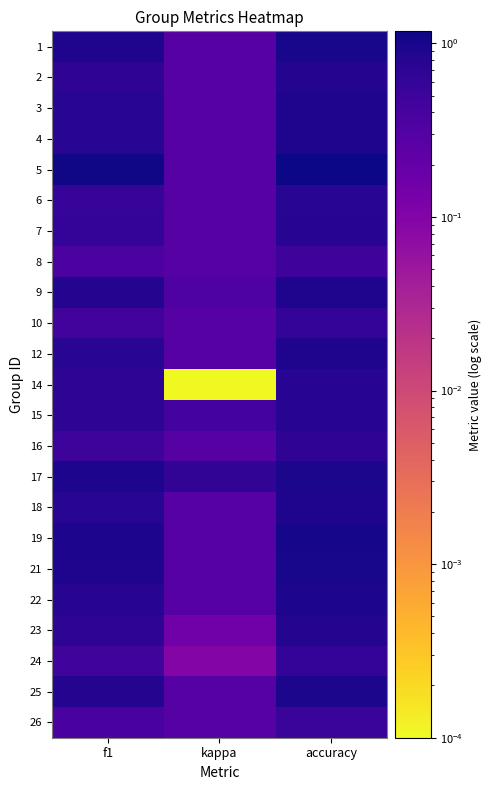

Reading right to left, transcribe all the data shown in this chart.

1: accuracy=1.0	kappa=0.3	f1=0.9
2: accuracy=0.8	kappa=0.3	f1=0.7
3: accuracy=0.9	kappa=0.3	f1=0.8
4: accuracy=0.9	kappa=0.3	f1=0.7
5: accuracy=1.2	kappa=0.3	f1=1.1
6: accuracy=0.8	kappa=0.3	f1=0.6
7: accuracy=0.8	kappa=0.3	f1=0.6
8: accuracy=0.5	kappa=0.3	f1=0.4
9: accuracy=0.9	kappa=0.3	f1=0.8
10: accuracy=0.6	kappa=0.3	f1=0.5
12: accuracy=0.9	kappa=0.3	f1=0.7
14: accuracy=0.8	kappa=0.0	f1=0.7
15: accuracy=0.8	kappa=0.4	f1=0.7
16: accuracy=0.7	kappa=0.3	f1=0.5
17: accuracy=1.0	kappa=0.6	f1=0.9
18: accuracy=0.9	kappa=0.3	f1=0.7
19: accuracy=1.0	kappa=0.3	f1=0.9
21: accuracy=1.0	kappa=0.3	f1=0.9
22: accuracy=0.9	kappa=0.3	f1=0.8
23: accuracy=0.8	kappa=0.2	f1=0.7
24: accuracy=0.6	kappa=0.1	f1=0.5
25: accuracy=1.0	kappa=0.3	f1=0.8
26: accuracy=0.5	kappa=0.3	f1=0.4